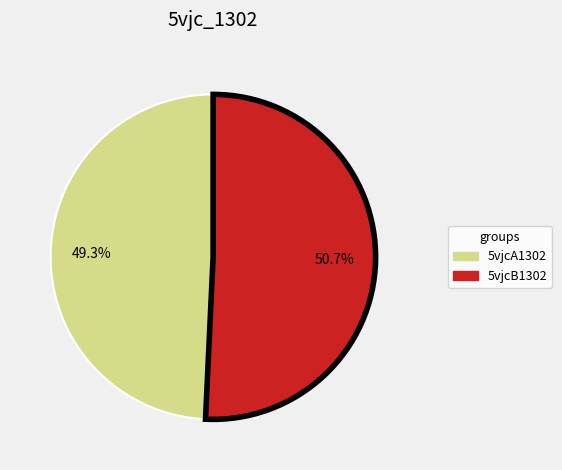

To the nearest percent, what is the difference between the 5vjcA1302 and 5vjcB1302 slice percentages?

1%